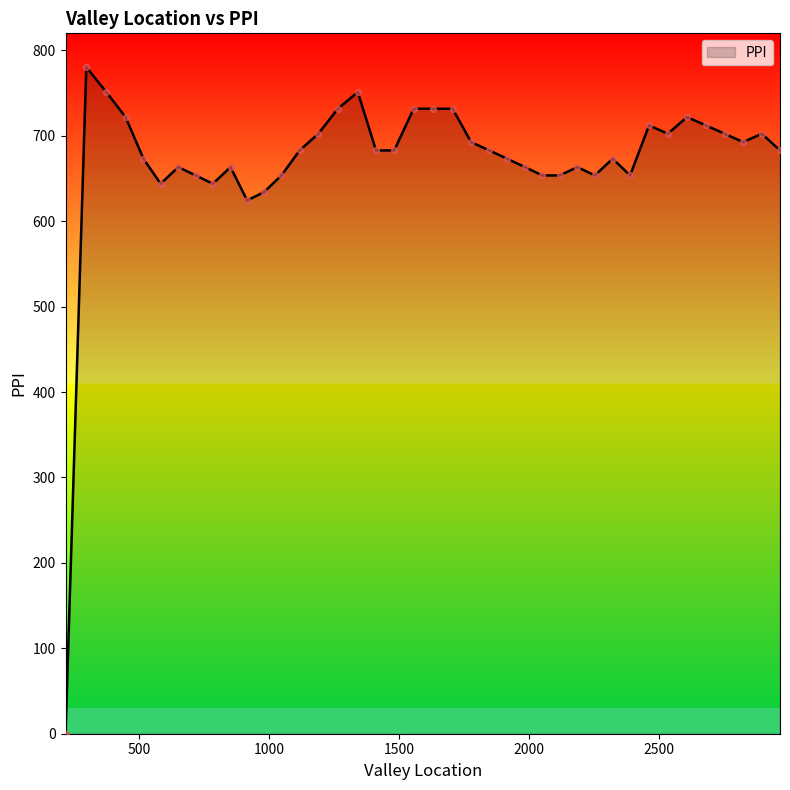

What is the maximum value shown in the chart?

780.5